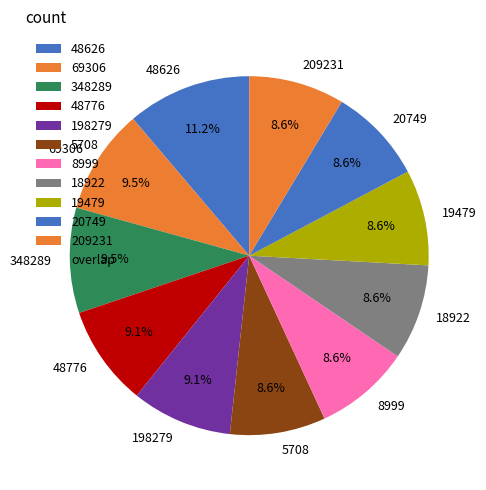

Approximately how many times larger is the value at 348289 compared to 19479?

1.1